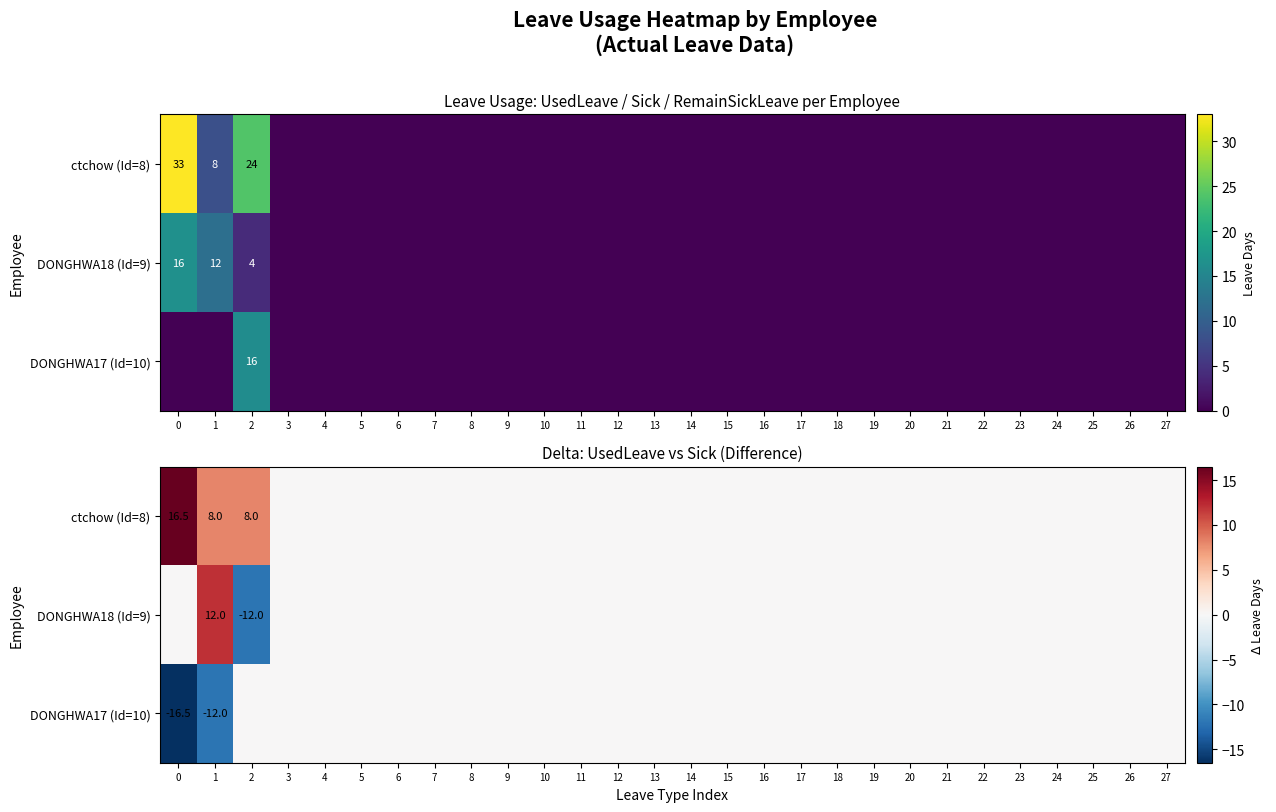

What is the difference between the maximum and second lowest values in the row_0 series?

16.5